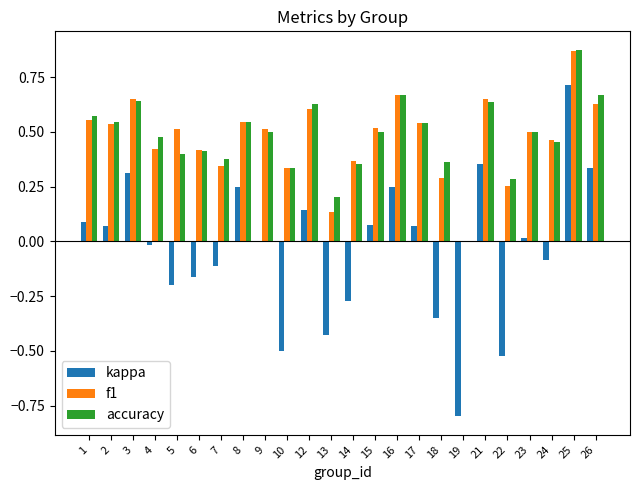

The value of f1 at 4 is 0.2. True or false?

False